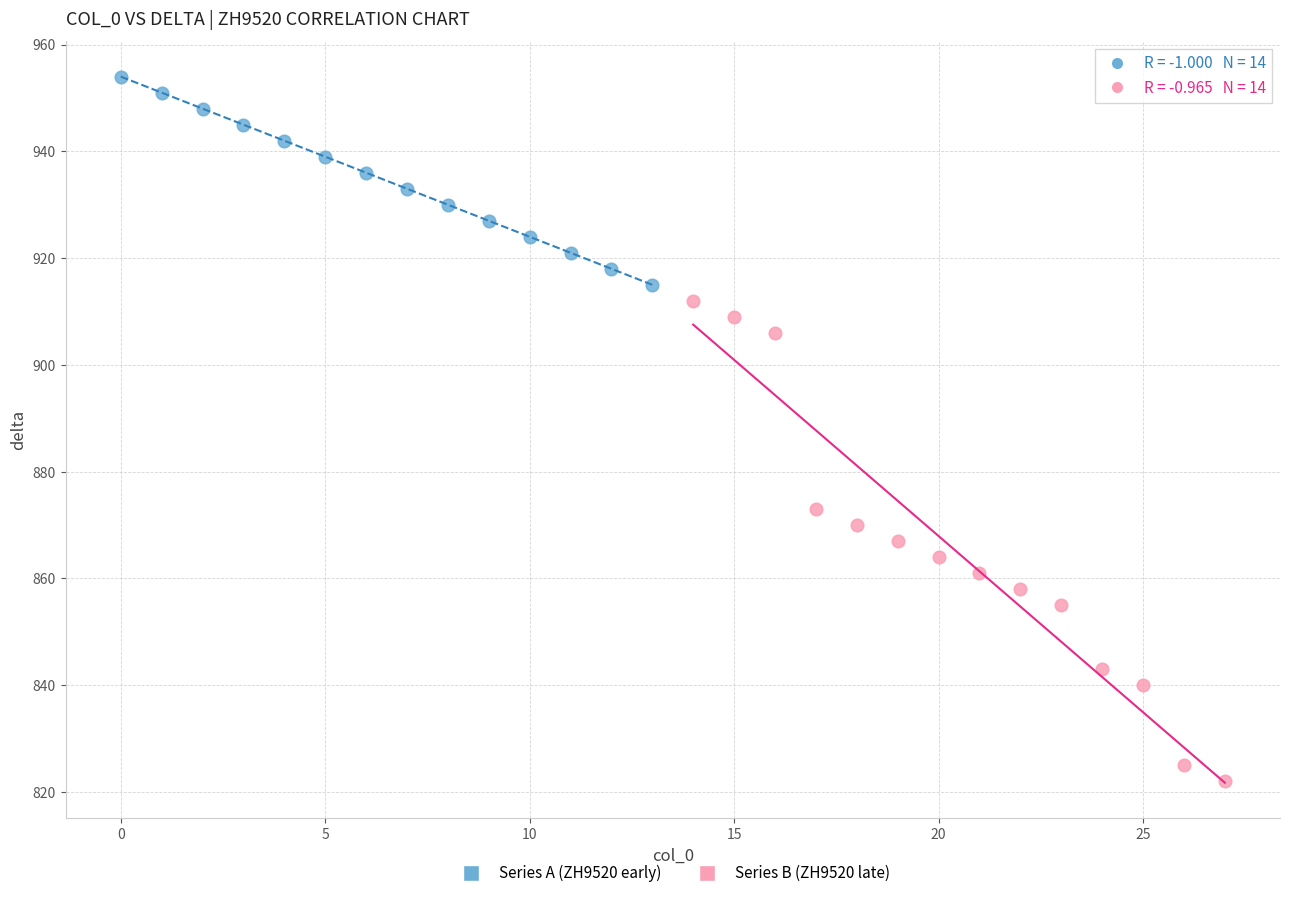

Which series contains the highest Y value?

Series A (ZH9520 early)